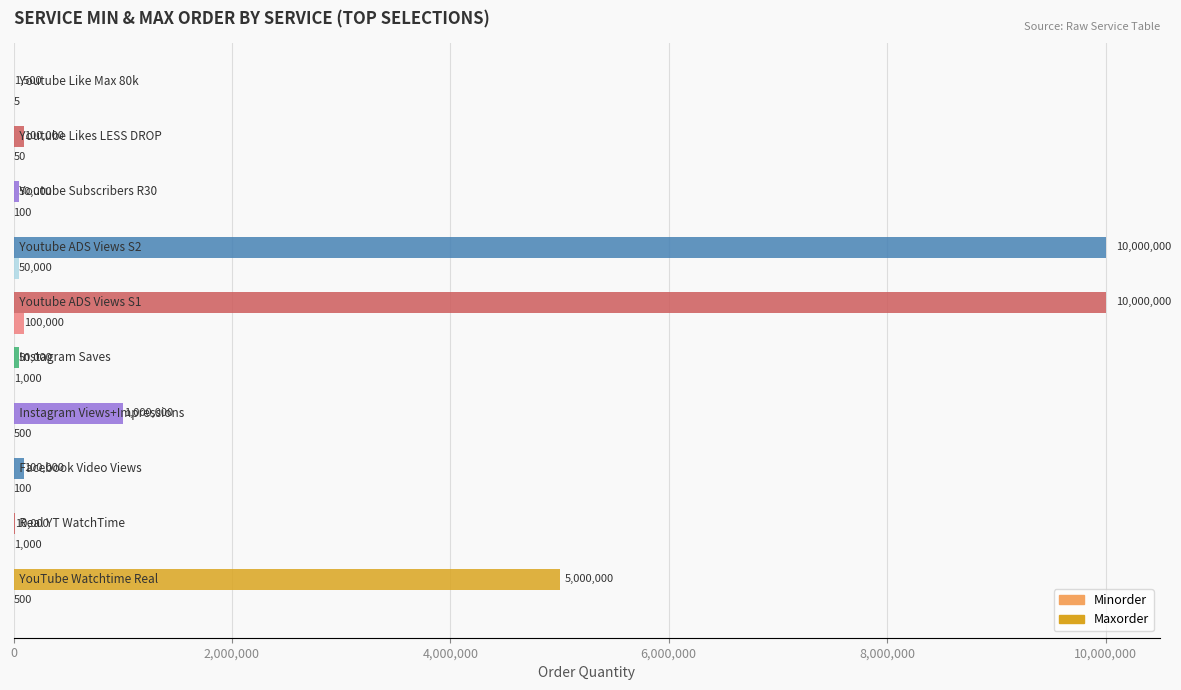

What is the maximum value shown in the chart?

10000000